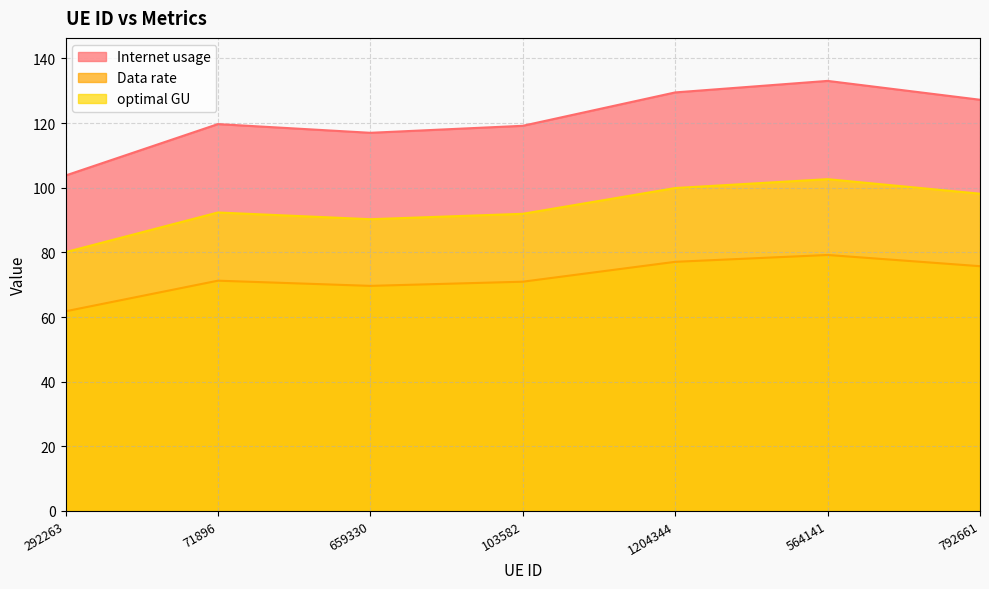

Where does the Internet usage series first go above 71?

71896